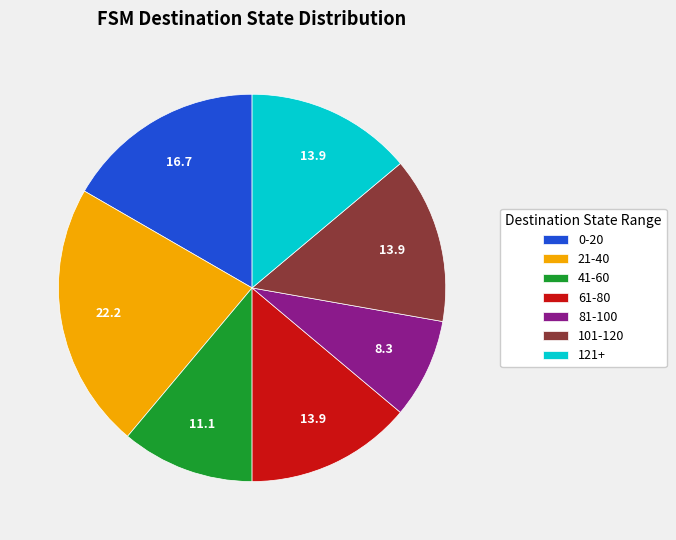

Does 121+ account for over 50% of the chart?

No